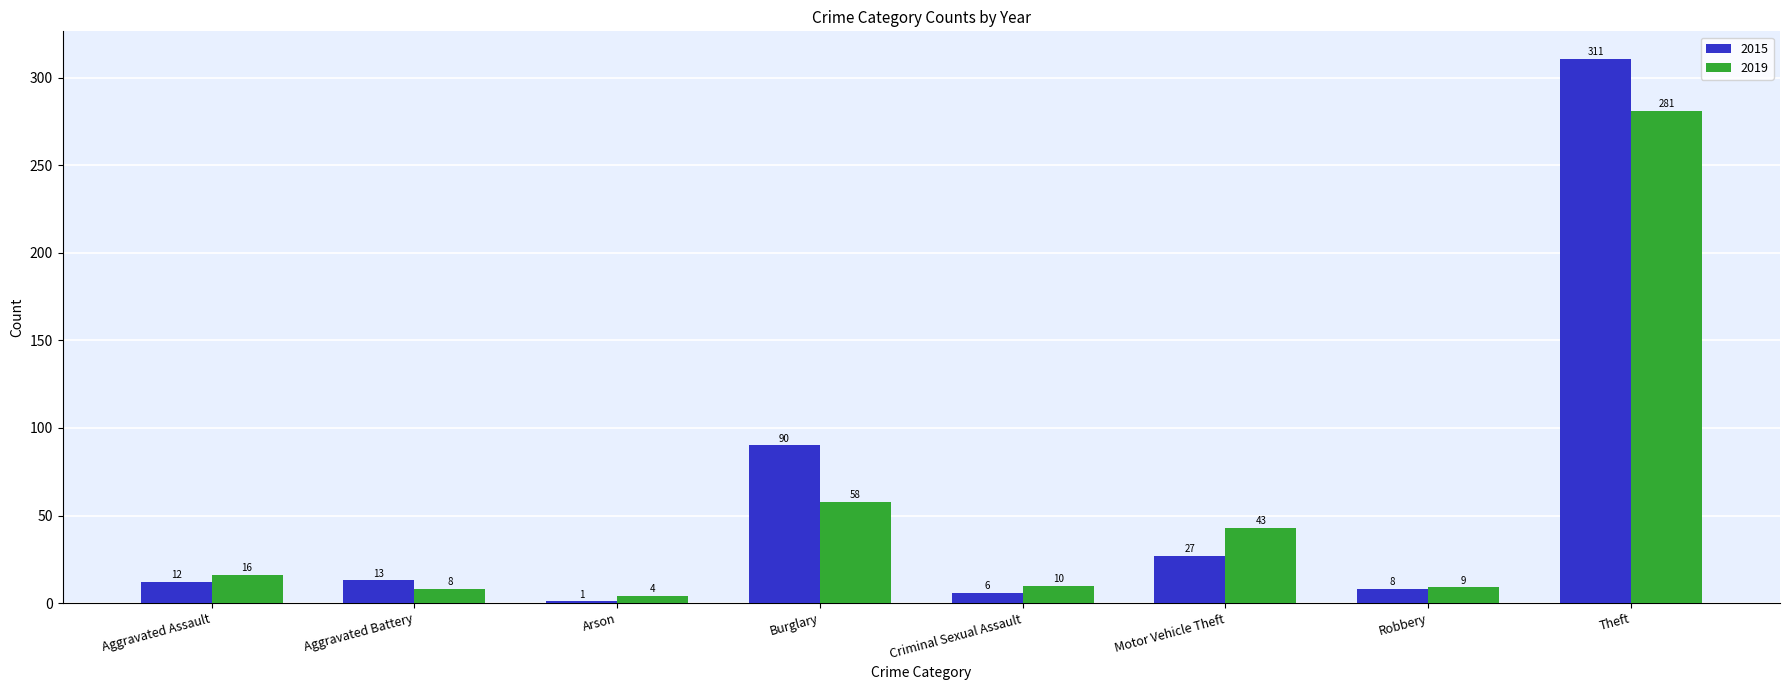

What is the difference between the maximum and minimum values in the 2019 series?

277